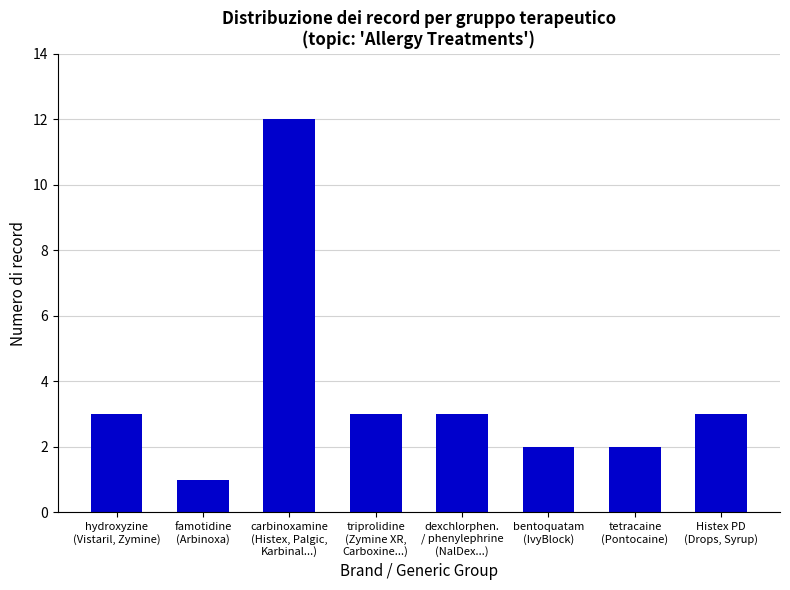

What is the label of the 2nd bar from the right?

tetracaine
(Pontocaine)